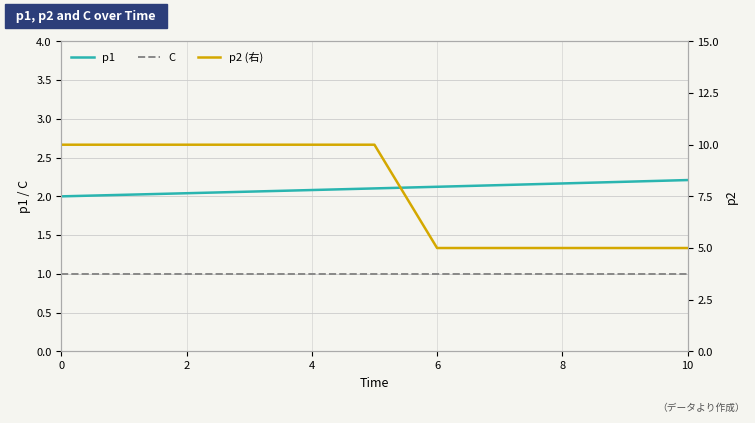

Reading left to right, what are all the values shown in this chart?

p1: 2.0	2.0	2.0	2.1	2.1	2.1	2.1	2.1	2.2	2.2	2.2
C: 1.0	1.0	1.0	1.0	1.0	1.0	1.0	1.0	1.0	1.0	1.0
p2 (右): 10.0	10.0	10.0	10.0	10.0	10.0	5.0	5.0	5.0	5.0	5.0